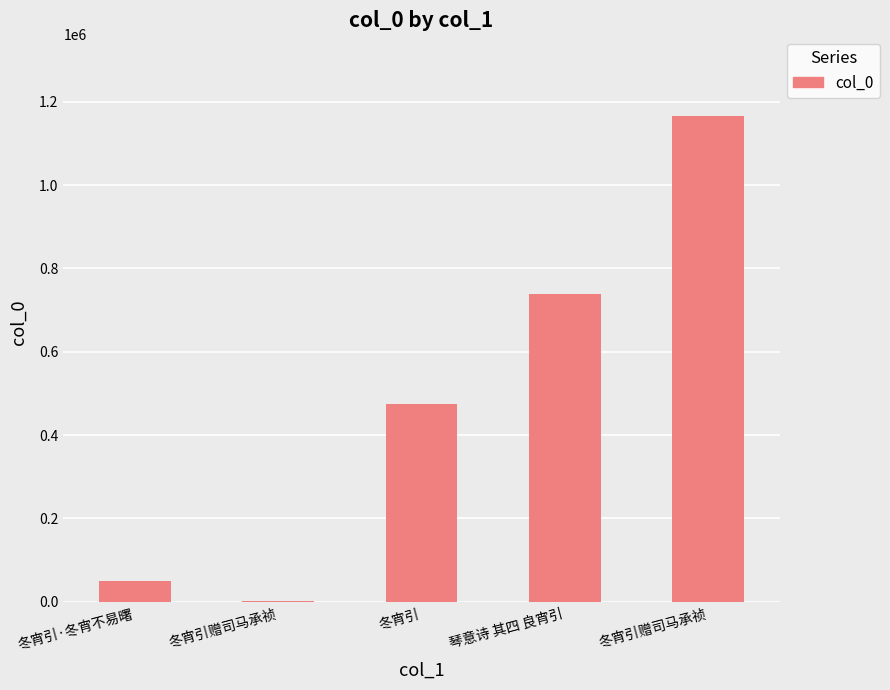

Reading left to right, extract all data points from this chart.

50796	863	474925	737703	1164525